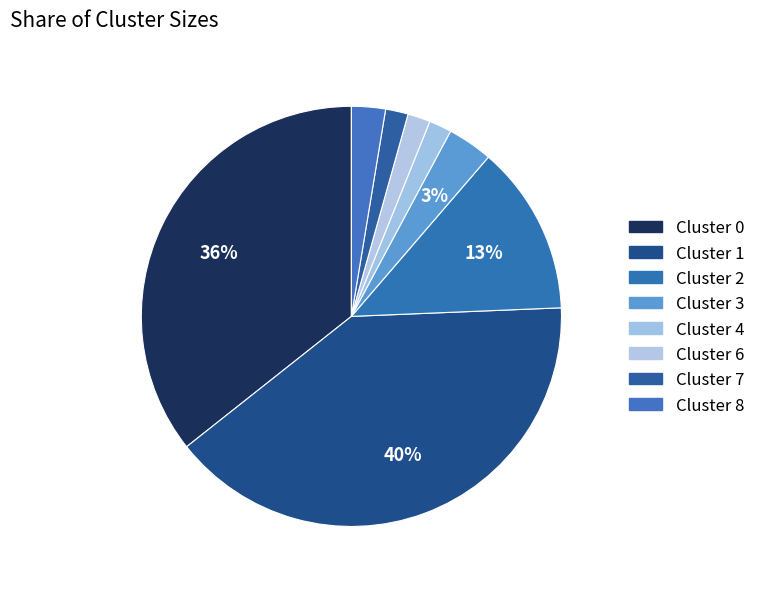

Rank the categories by value from highest to lowest.

Cluster 1, Cluster 0, Cluster 2, Cluster 3, Cluster 8, Cluster 4, Cluster 6, Cluster 7